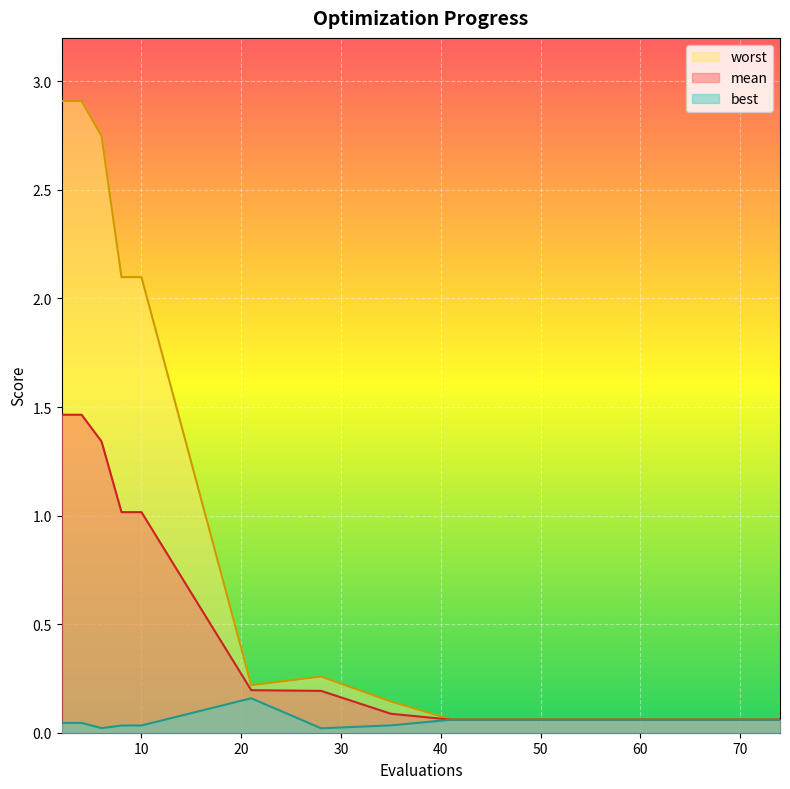

How many interior local valleys does the worst series have?

1